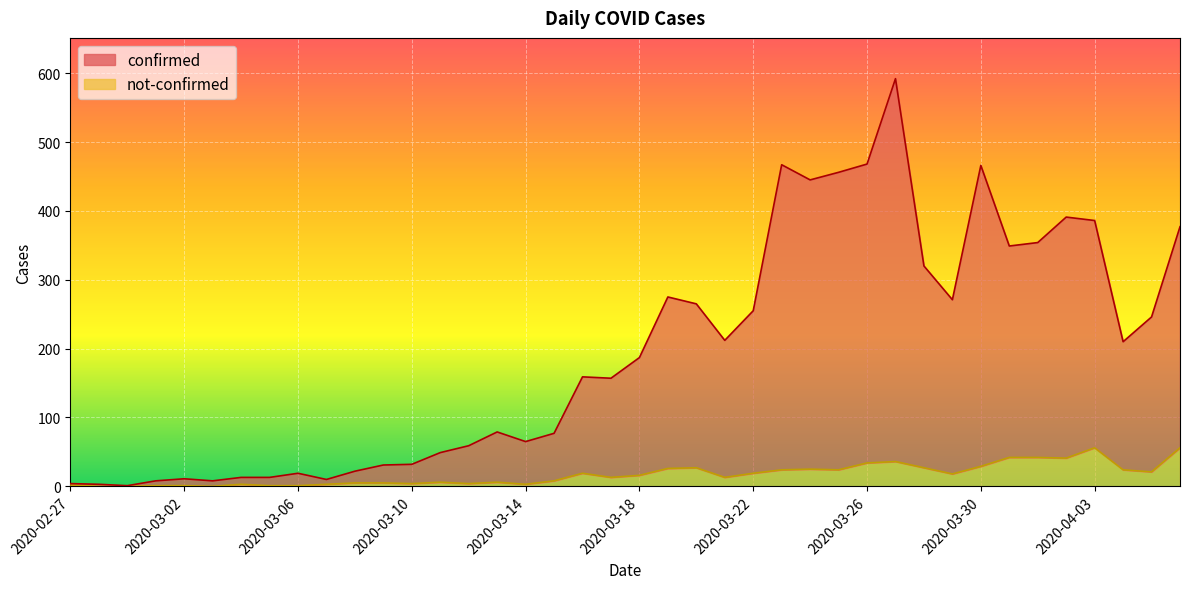

Which category has the lowest value in the not-confirmed series?

2020-02-28